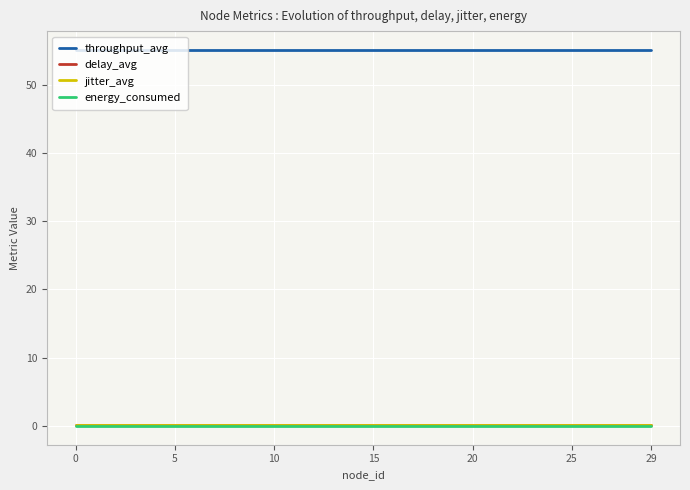

What is the average value of the jitter_avg series?

0.1